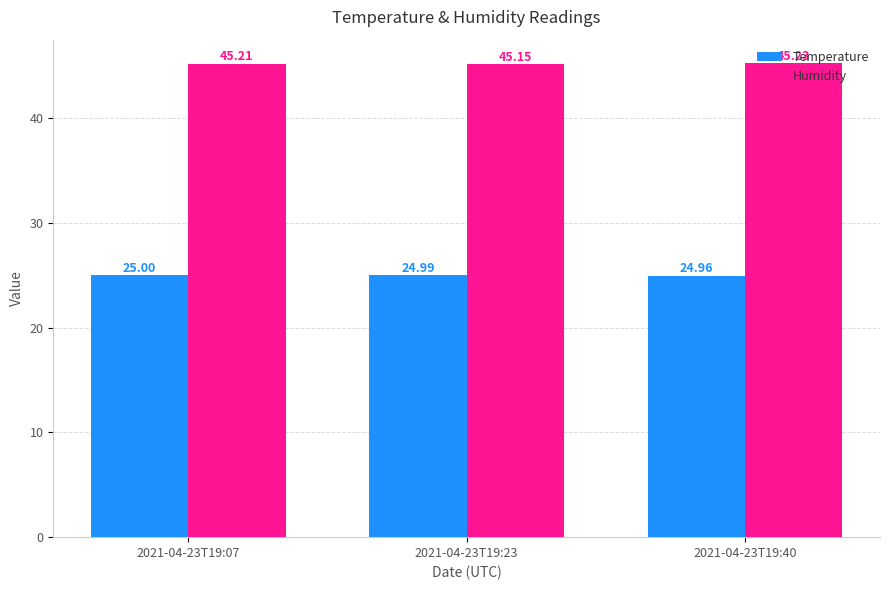

What is the minimum value shown in the chart?

25.0